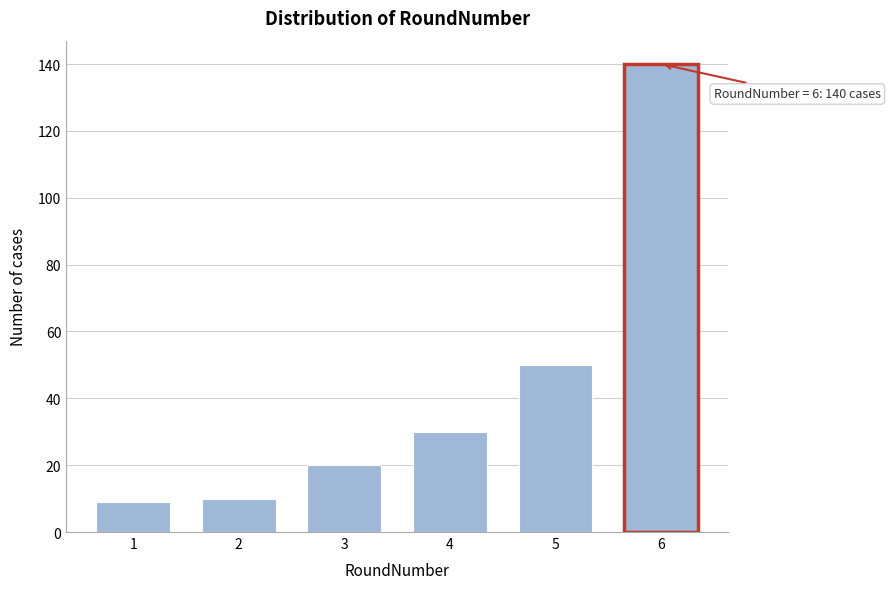

Reading left to right, what are all the values shown in this chart?

9	10	20	30	50	140